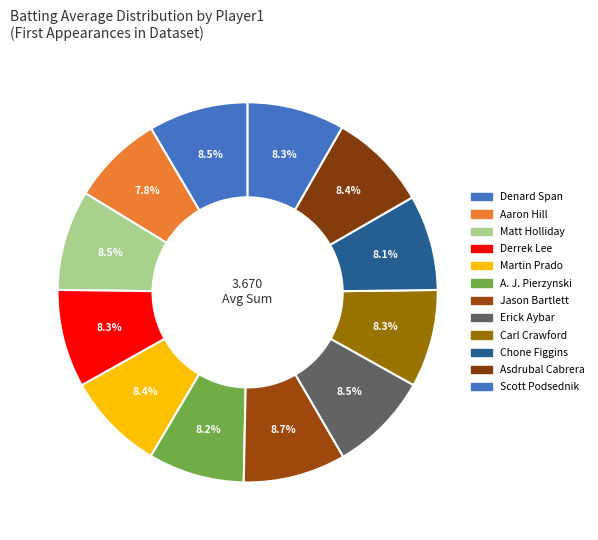

Count the number of slices in the pie.

12